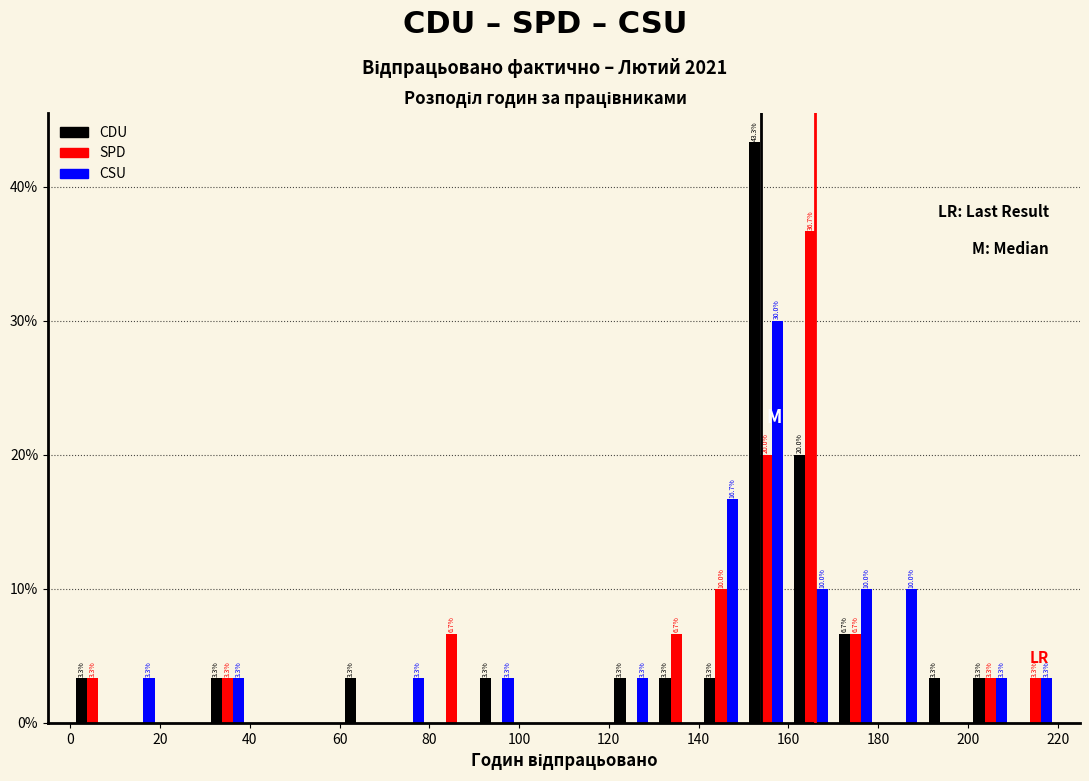

In the CSU series, which range on the x-axis has the tallest bar?

150 to 160